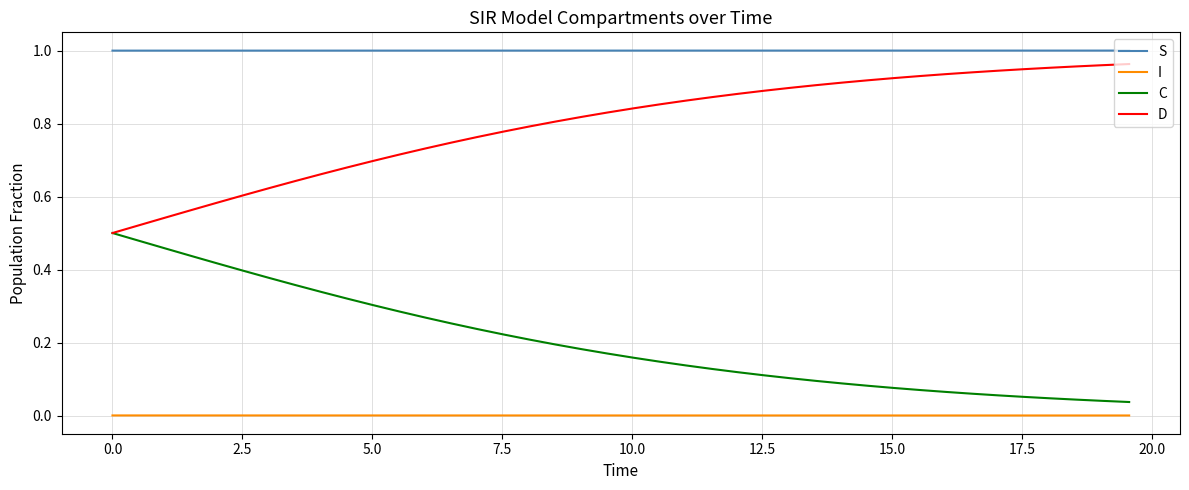

Rank the series by their average value, from lowest to highest.

I, C, D, S